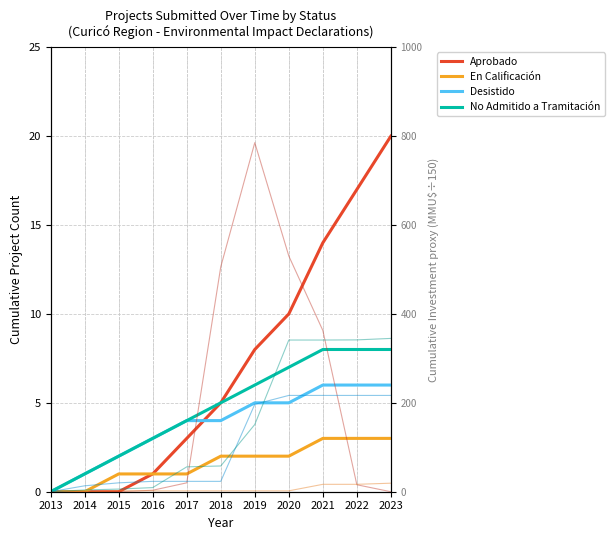

Which series has the widest spread of values?

Aprobado